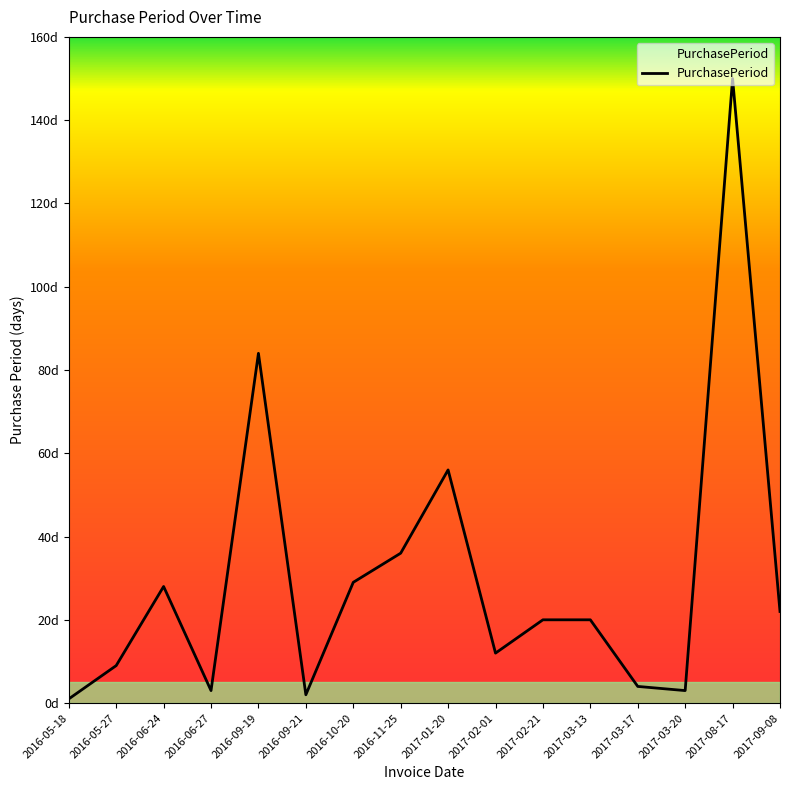

The value at 2016-06-27 is 3. True or false?

True